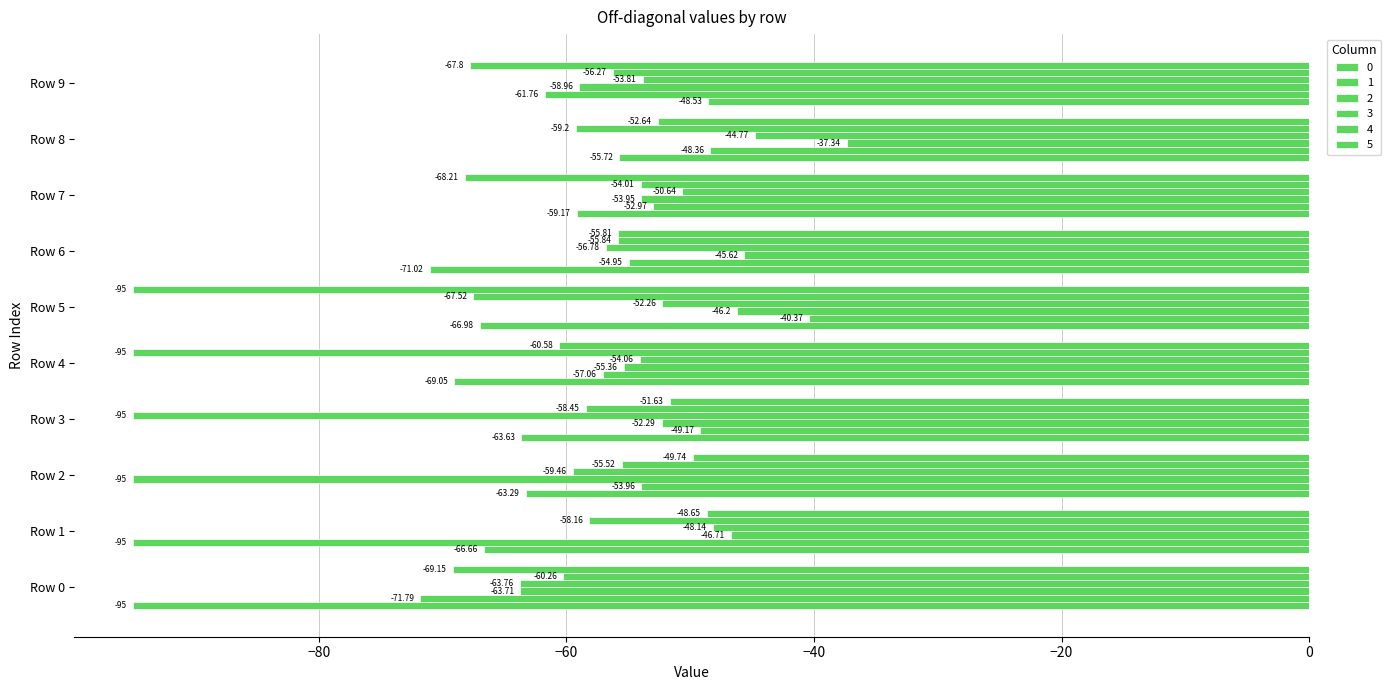

How many data points in 1 are above -53?

4